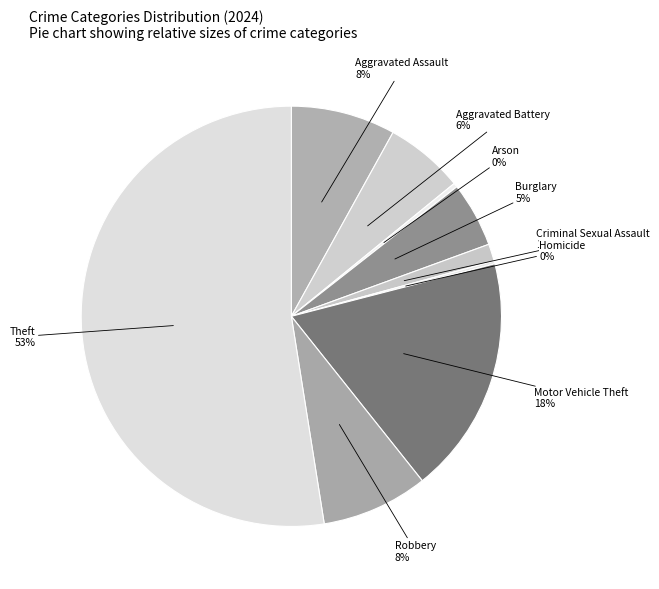

How many segments does this pie chart have?

9